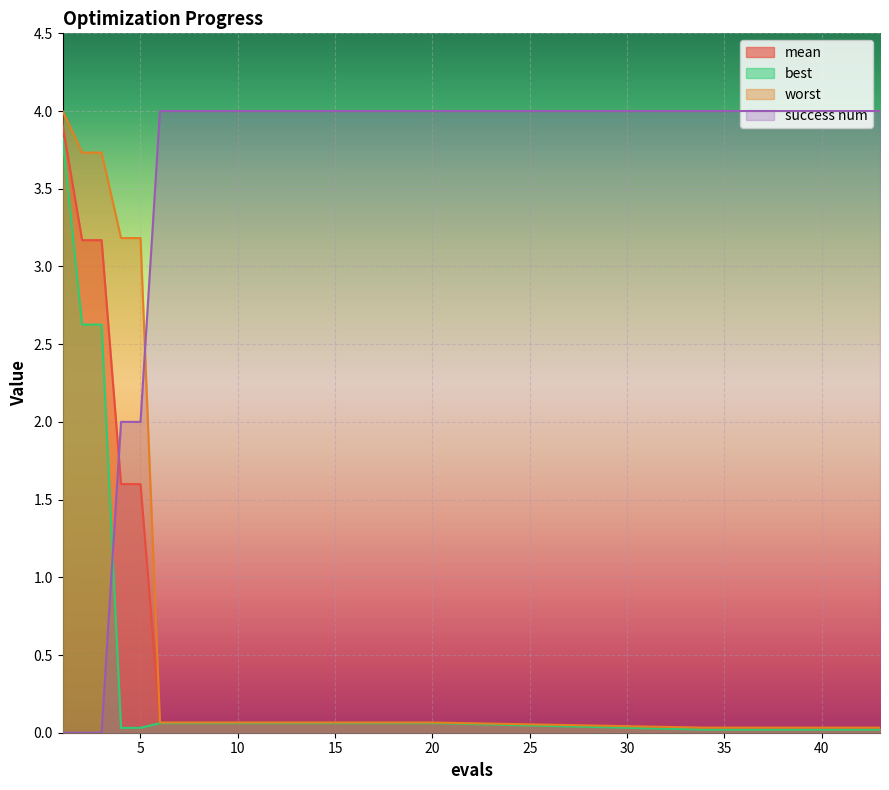

How many lines are shown in the chart?

4